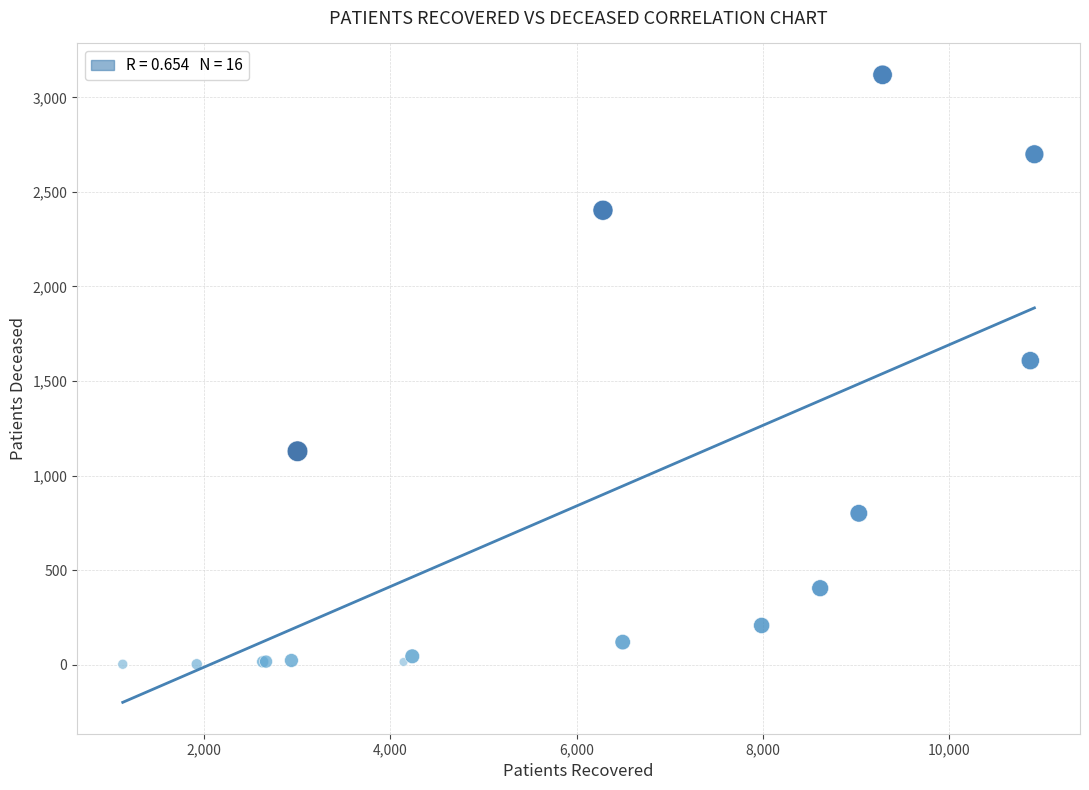

What Y value in the scatter plot is closest to 1561?

1608